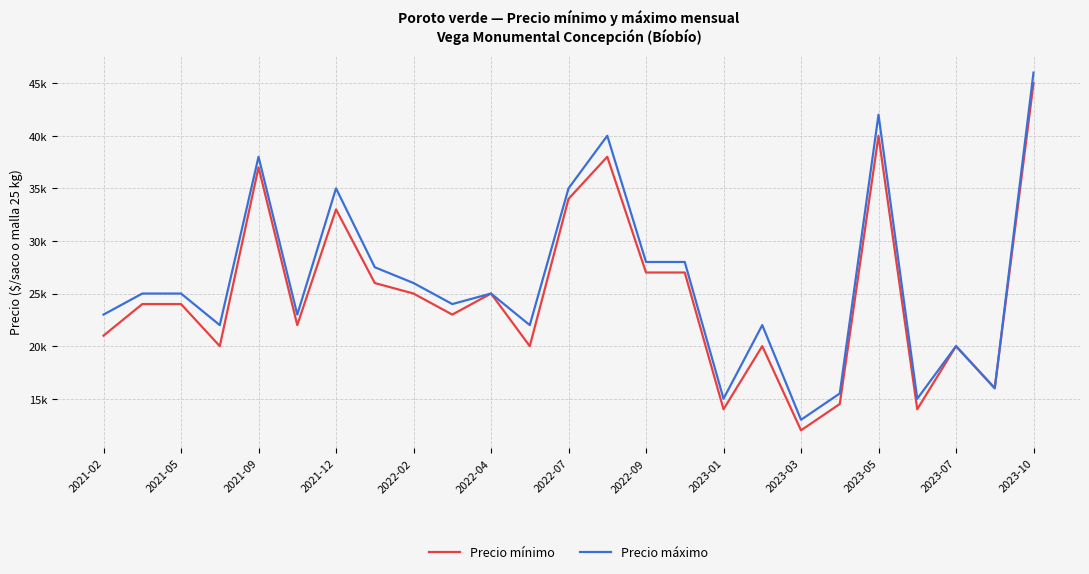

Does the chart have visible grid lines?

Yes